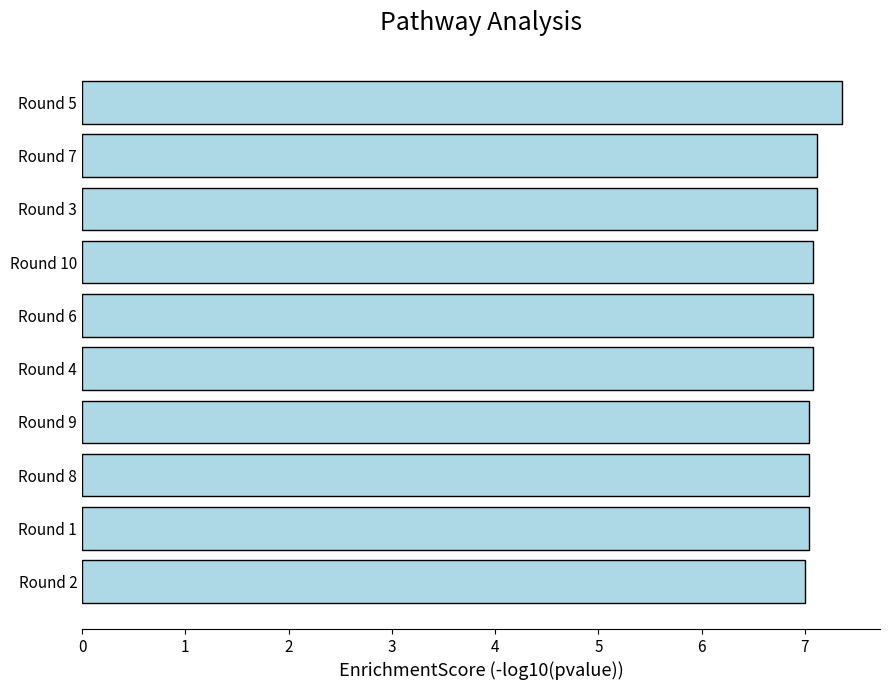

How many values are between 7 and 8?

10